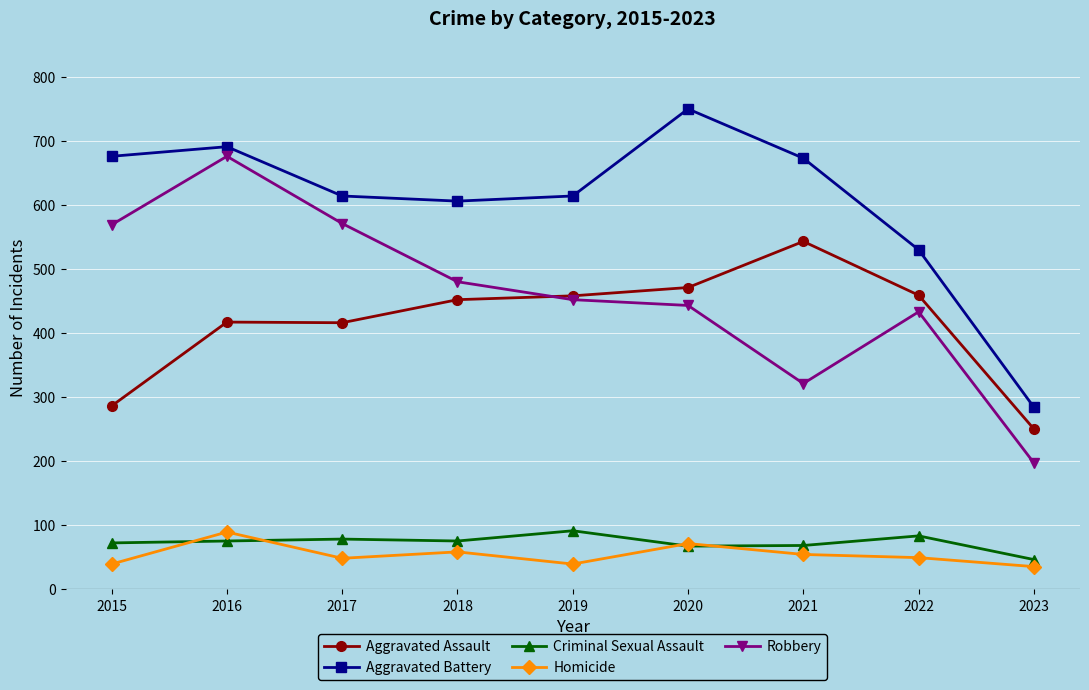

True or false: Robbery and Criminal Sexual Assault intersect in this chart.

False